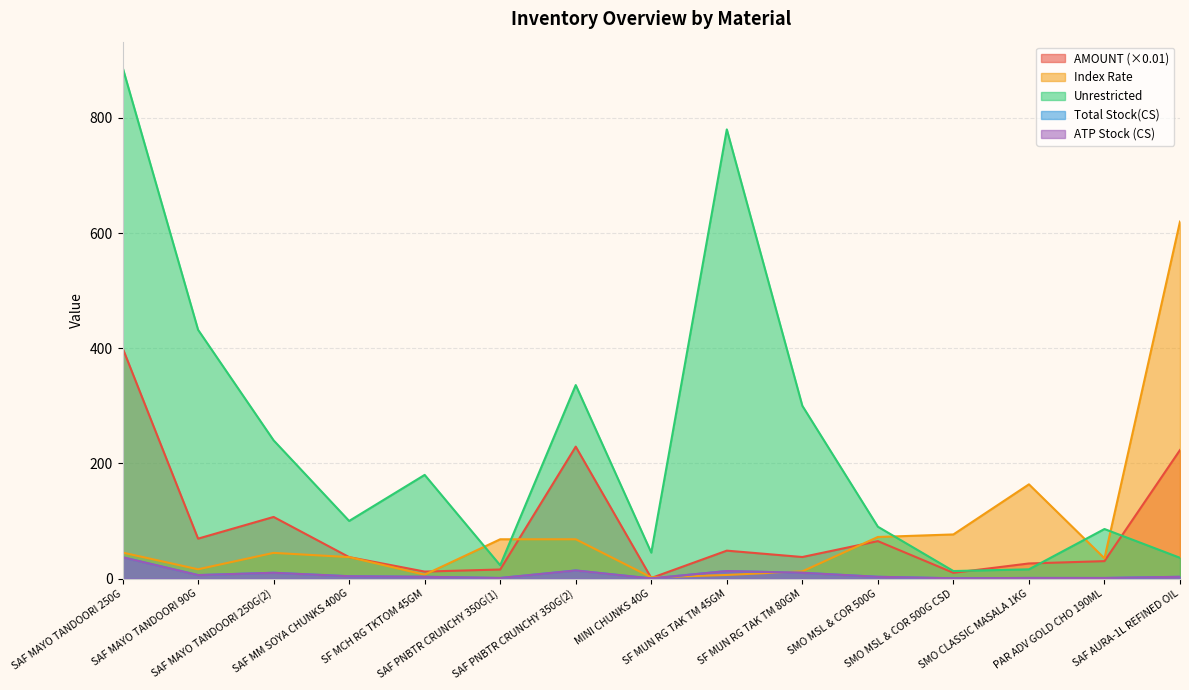

What position from the left is SAF PNBTR CRUNCHY 350G(2)?

7